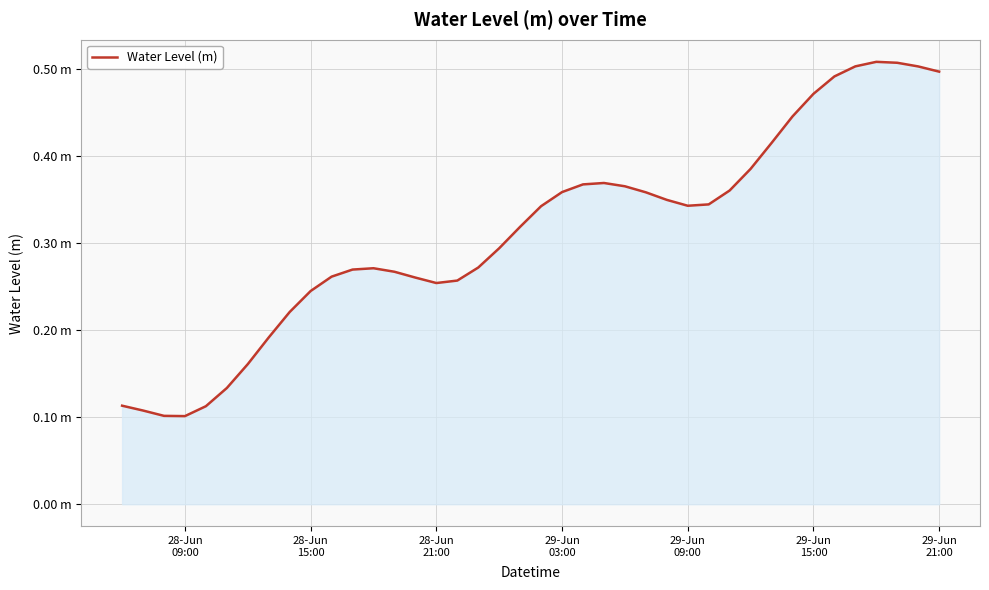

Is this an area chart (filled region under the line)?

Yes